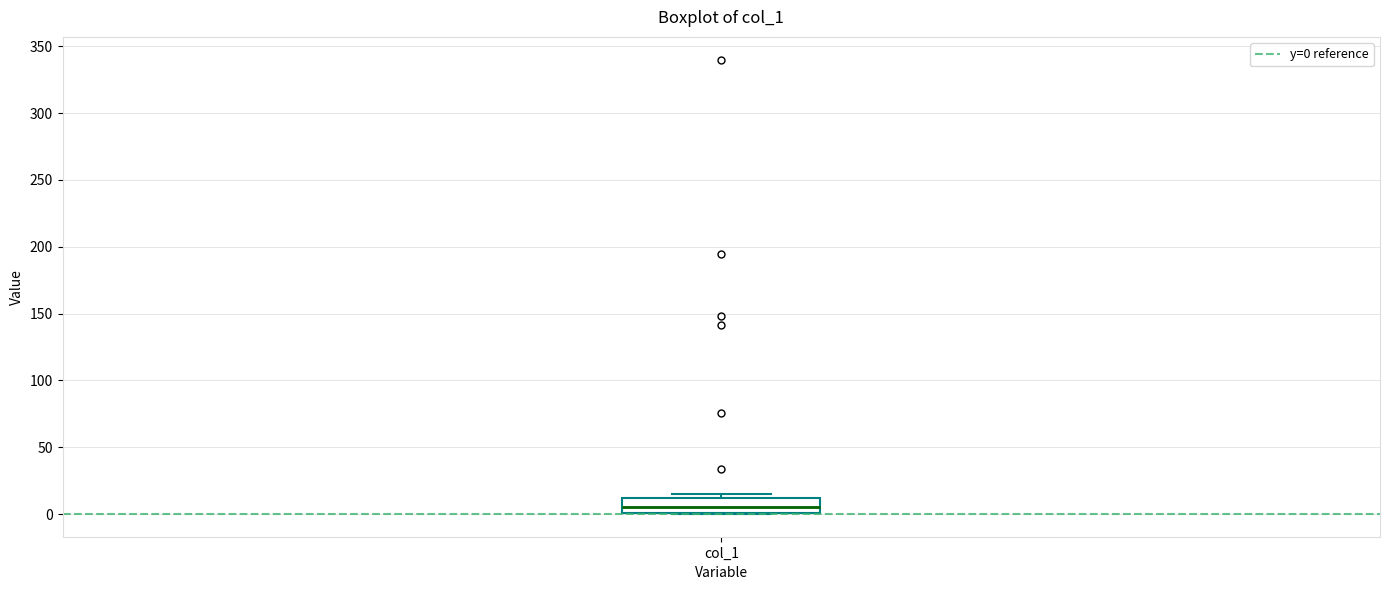

Where is the upper edge of the box for col_1 on the y-axis? The values are not printed on the chart, so give them approximately, as read against the axis.

10